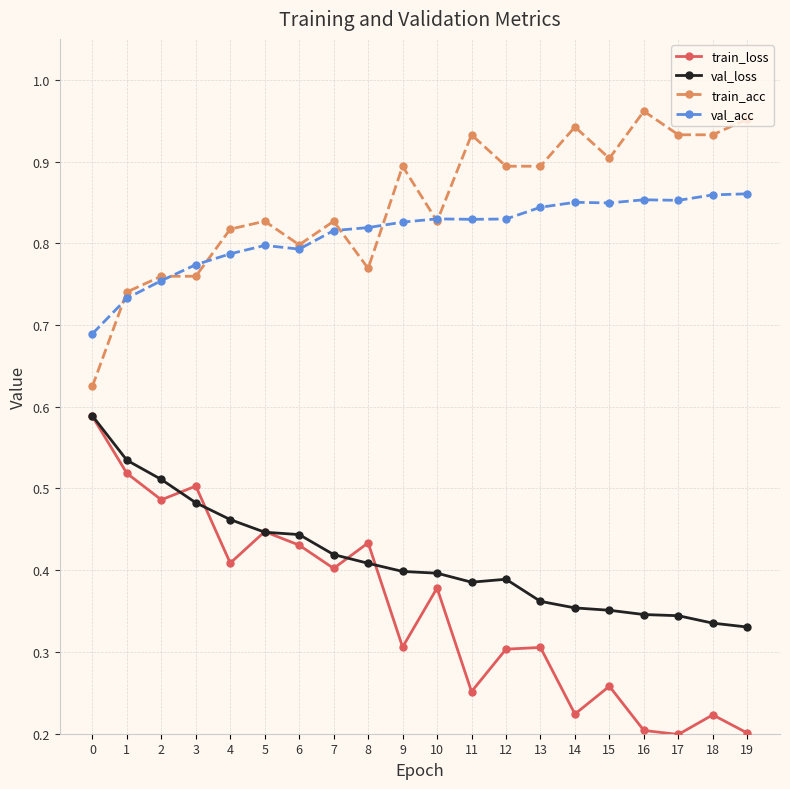

True or false: train_loss has a value of 0.1 at 18.

False